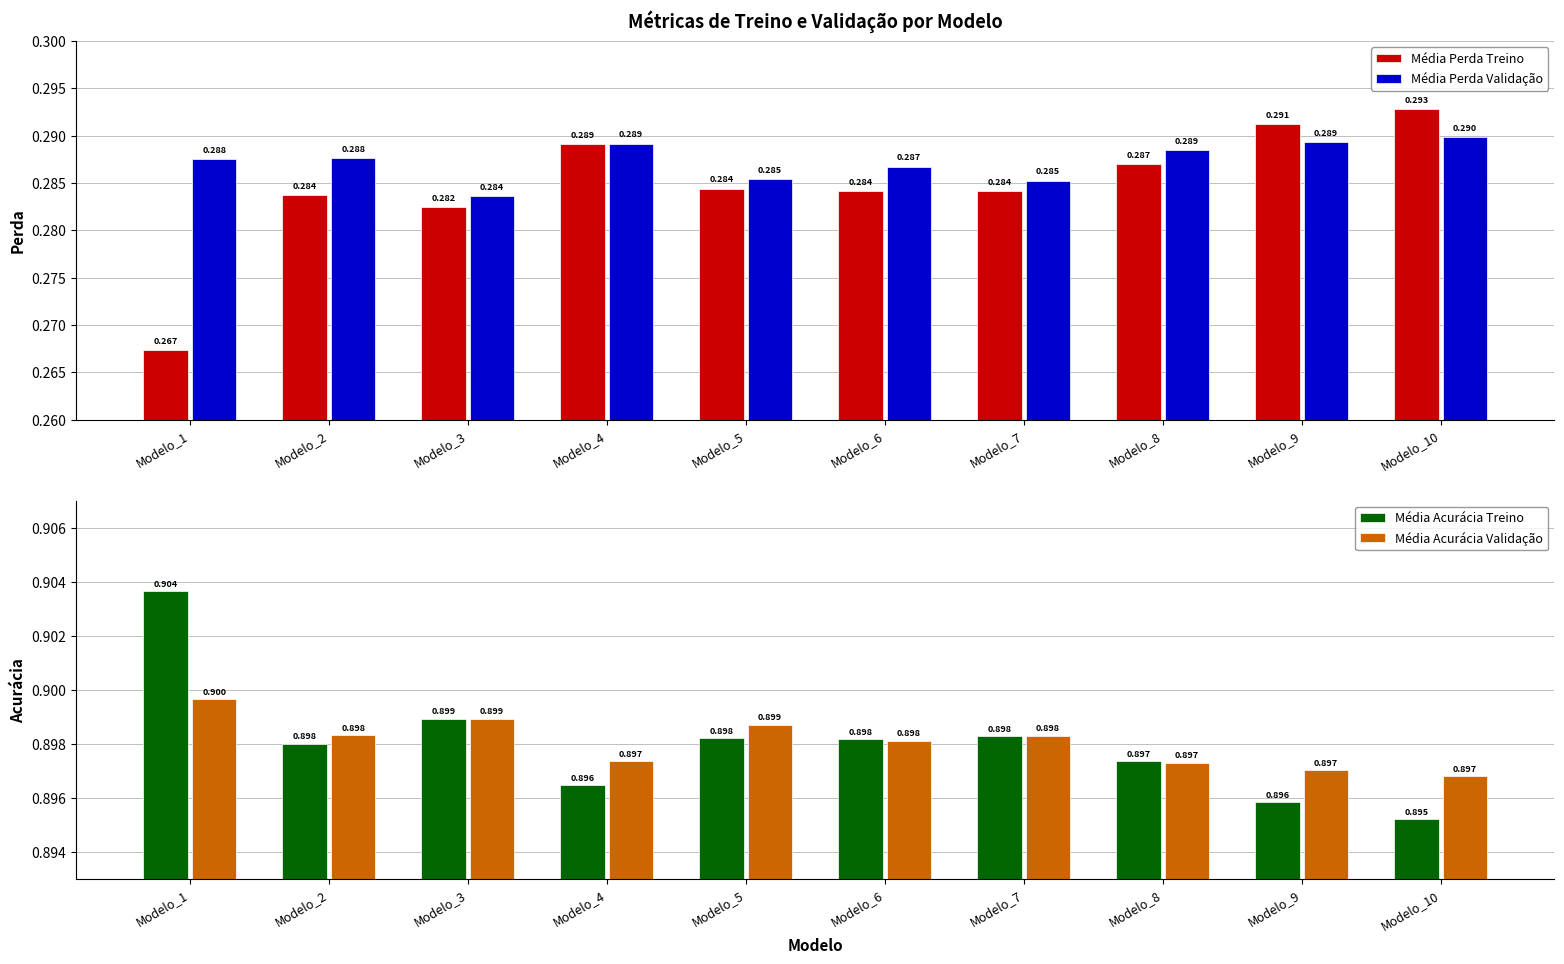

True or false: Média Acurácia Validação has a value of 0.9 at Modelo_3.

True